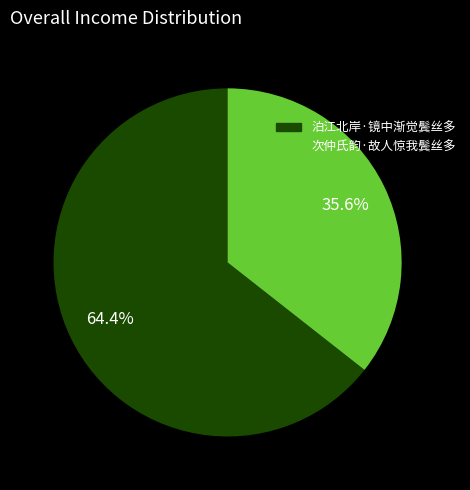

Rank the categories by value from lowest to highest.

次仲氏韵·故人惊我鬓丝多, 泊江北岸·镜中渐觉鬓丝多